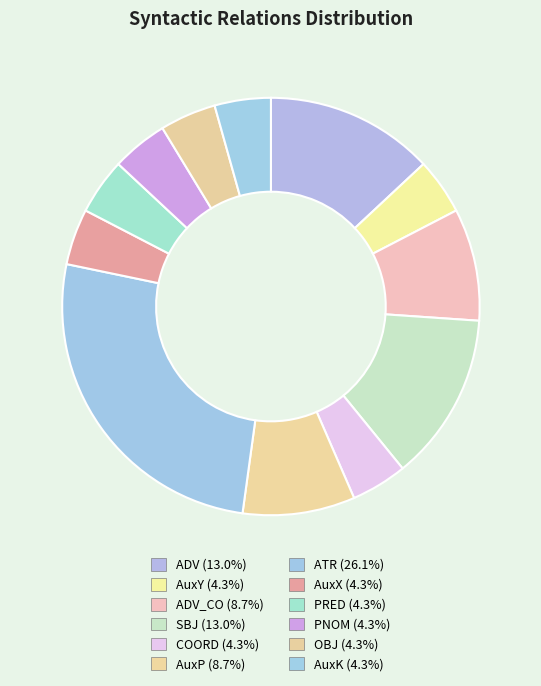

How many segments does this pie chart have?

12